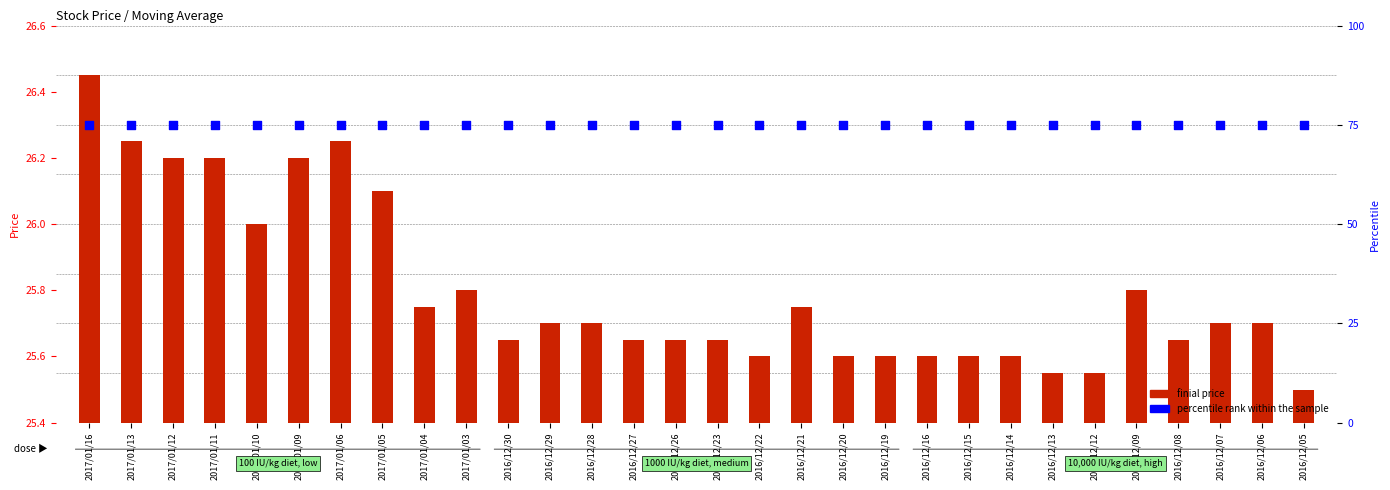

Which series has the largest total across all categories?

percentile rank within the sample